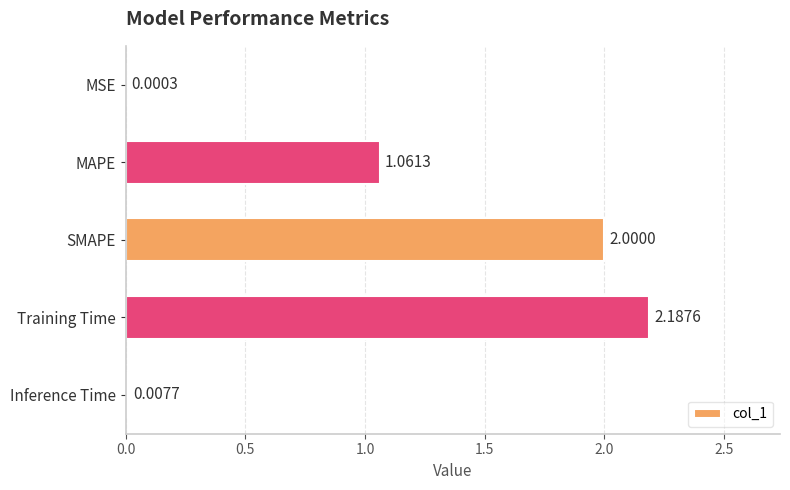

What is the change in value from MAPE to Training Time?

+1.1